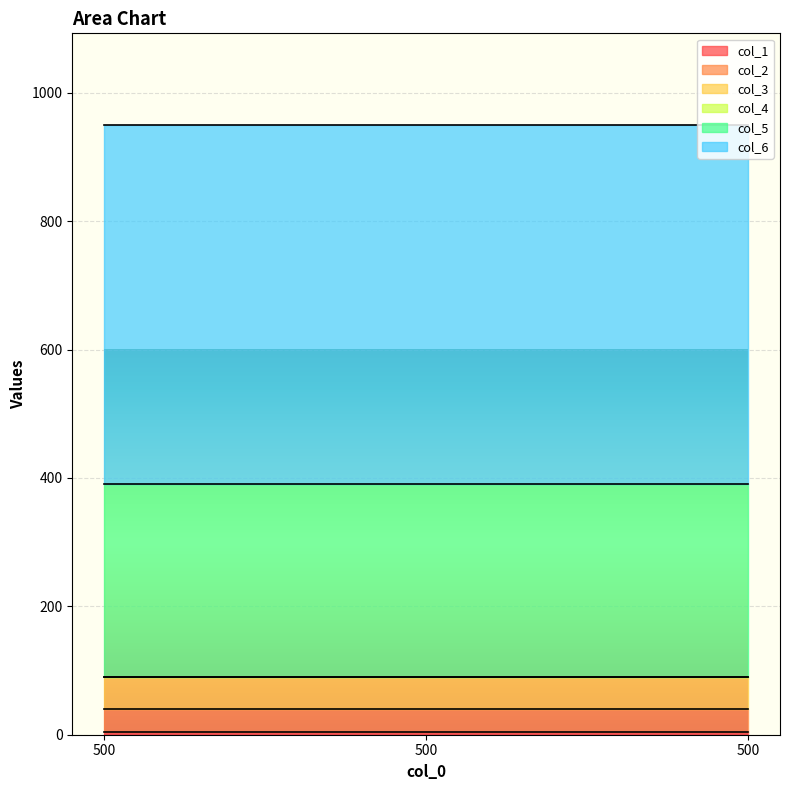

Reading left to right, transcribe all the data shown in this chart.

col_1: 500=5	500=5	500=5
col_2: 500=35	500=35	500=35
col_3: 500=50	500=50	500=50
col_4: 500=0	500=0	500=0
col_5: 500=300	500=300	500=300
col_6: 500=560	500=560	500=560